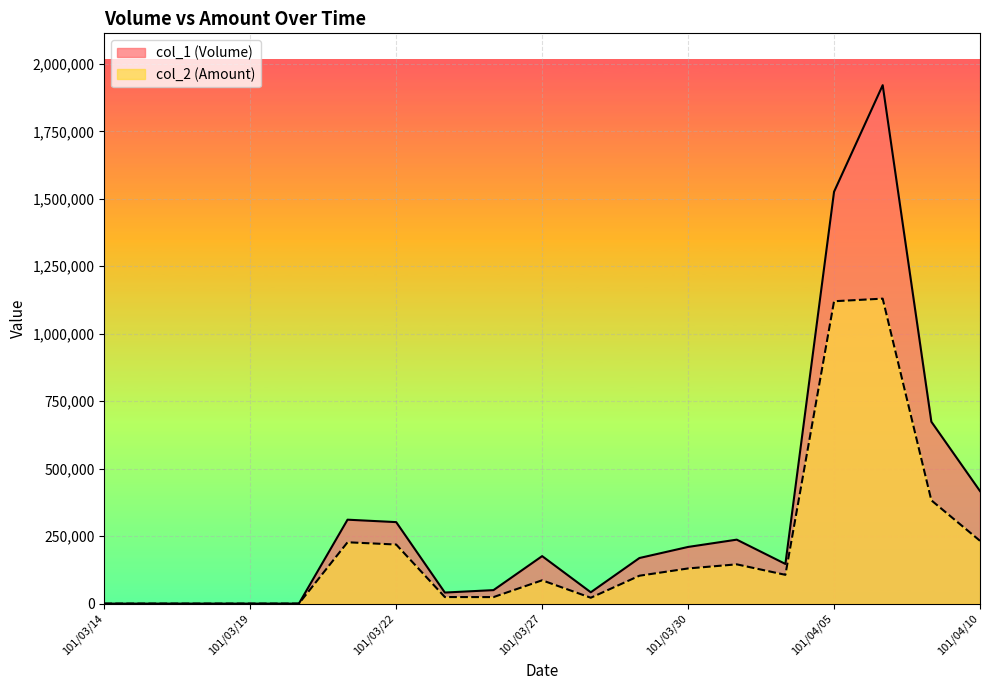

At how many categories does at least one series exceed 1607525?

1